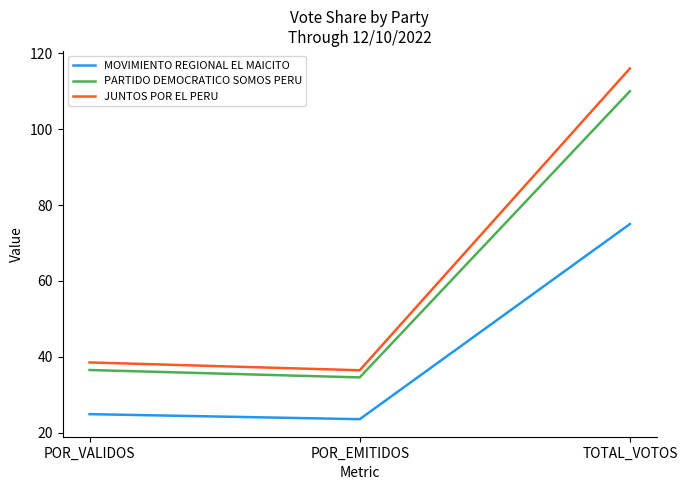

List the series in order of their peak value, lowest first.

MOVIMIENTO REGIONAL EL MAICITO, PARTIDO DEMOCRATICO SOMOS PERU, JUNTOS POR EL PERU